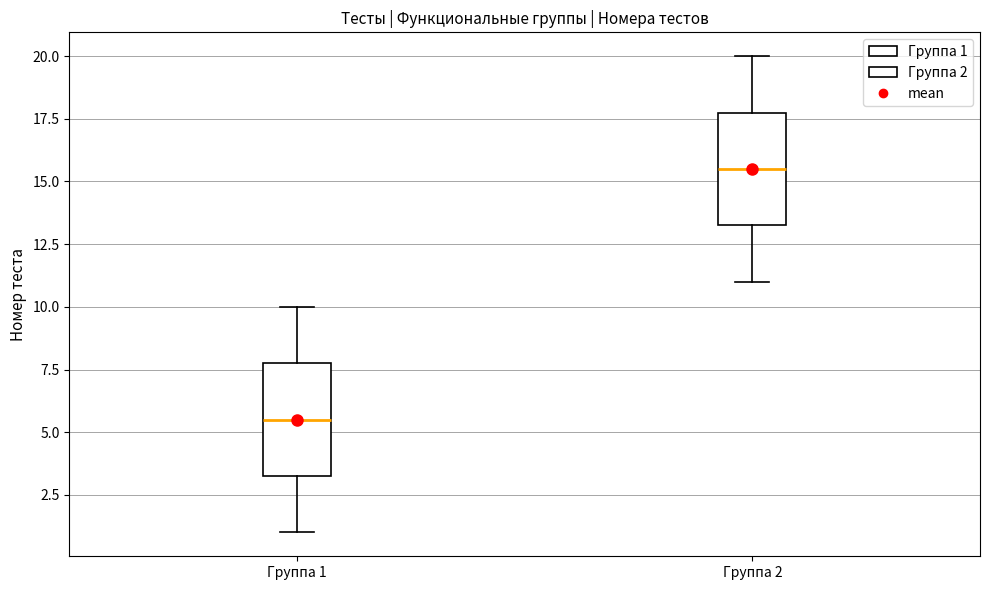

Reading left to right, transcribe this box plot: for each box, give where its median line is, the range the box spans, and where its two whiskers end, as read against the y-axis. The values are not printed on the chart, so give them approximately, as read against the axis.

Группа 1: median 5.5, box 3.5 to 8.0, whiskers 1.0 to 10.0
Группа 2: median 15.5, box 13.5 to 18.0, whiskers 11.0 to 20.0